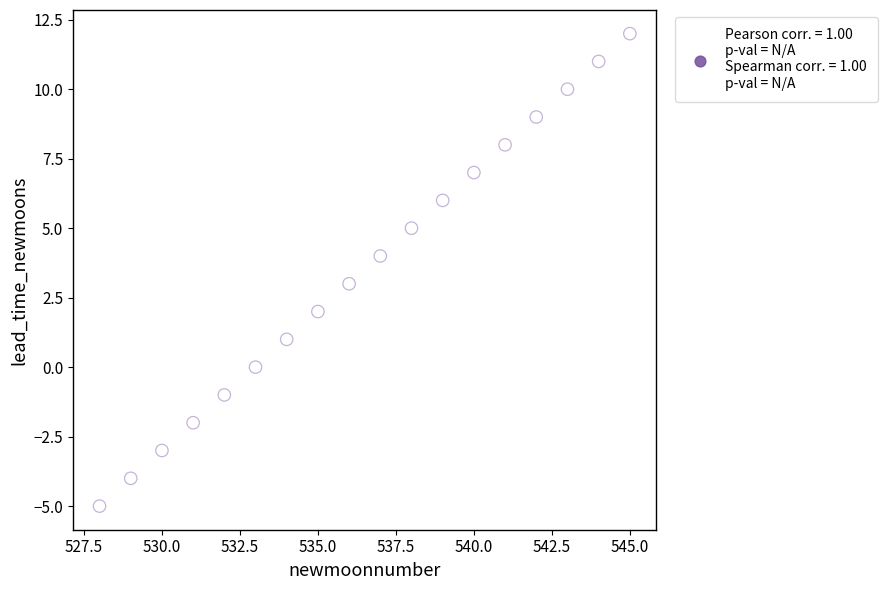

What is the range of X values (max minus min)?

17